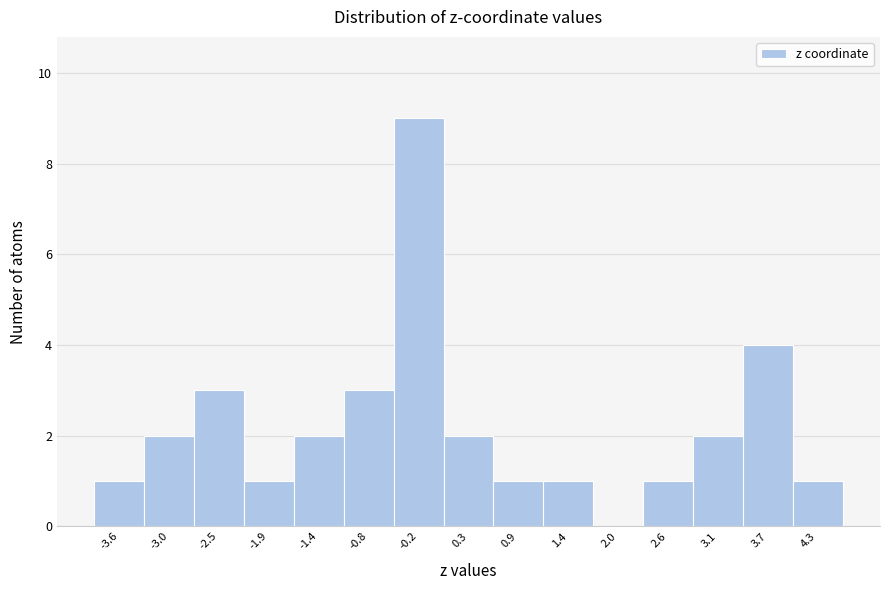

Reading left to right, list every bar in this chart as the range it spans on the x-axis followed by its height. Neither the bar edges nor the heights are printed on the chart, so give them approximately, as read against the axes.

-3.9 to -3.3: 1
-3.3 to -2.8: 2
-2.8 to -2.2: 3
-2.2 to -1.6: 1
-1.6 to -1.1: 2
-1.1 to -0.5: 3
-0.5 to 0.0: 9
0.0 to 0.6: 2
0.6 to 1.2: 1
1.2 to 1.7: 1
1.7 to 2.3: 0
2.3 to 2.9: 1
2.9 to 3.4: 2
3.4 to 4.0: 4
4.0 to 4.5: 1